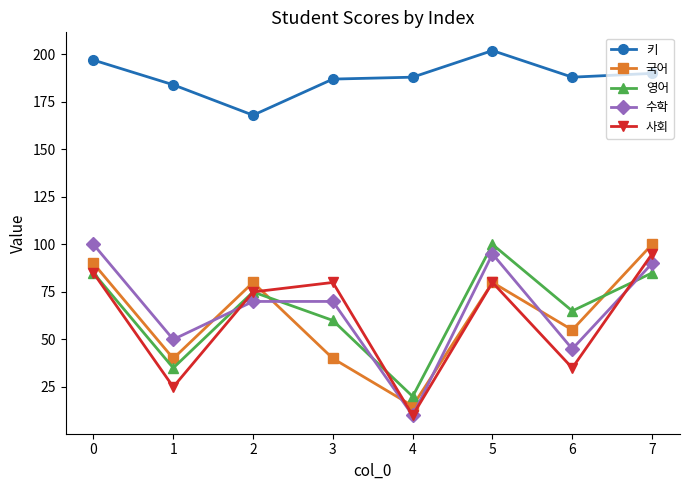

The value of 수학 at 3 is 47. True or false?

False